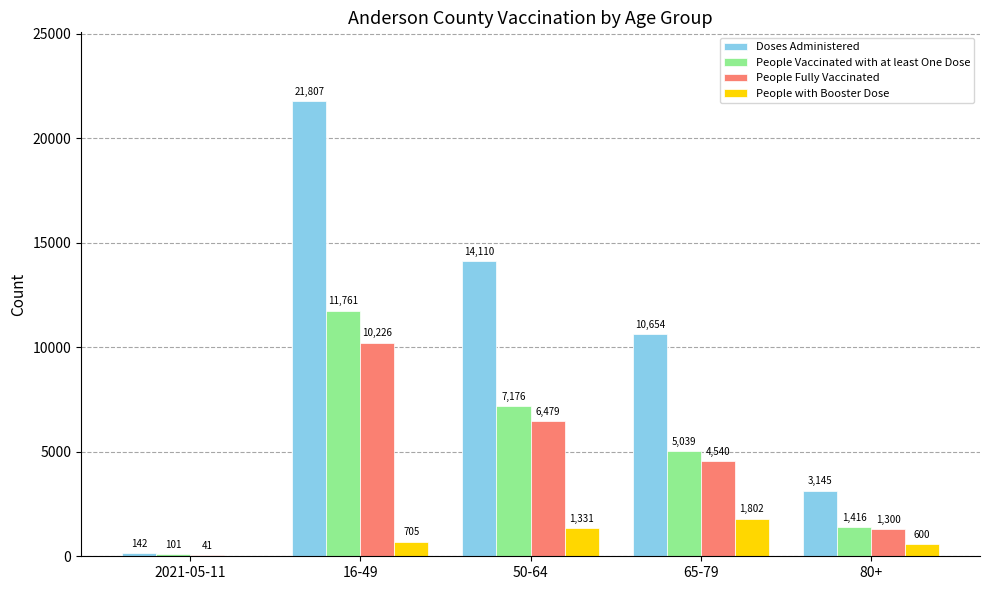

At which category is the sum across all series the highest?

16-49